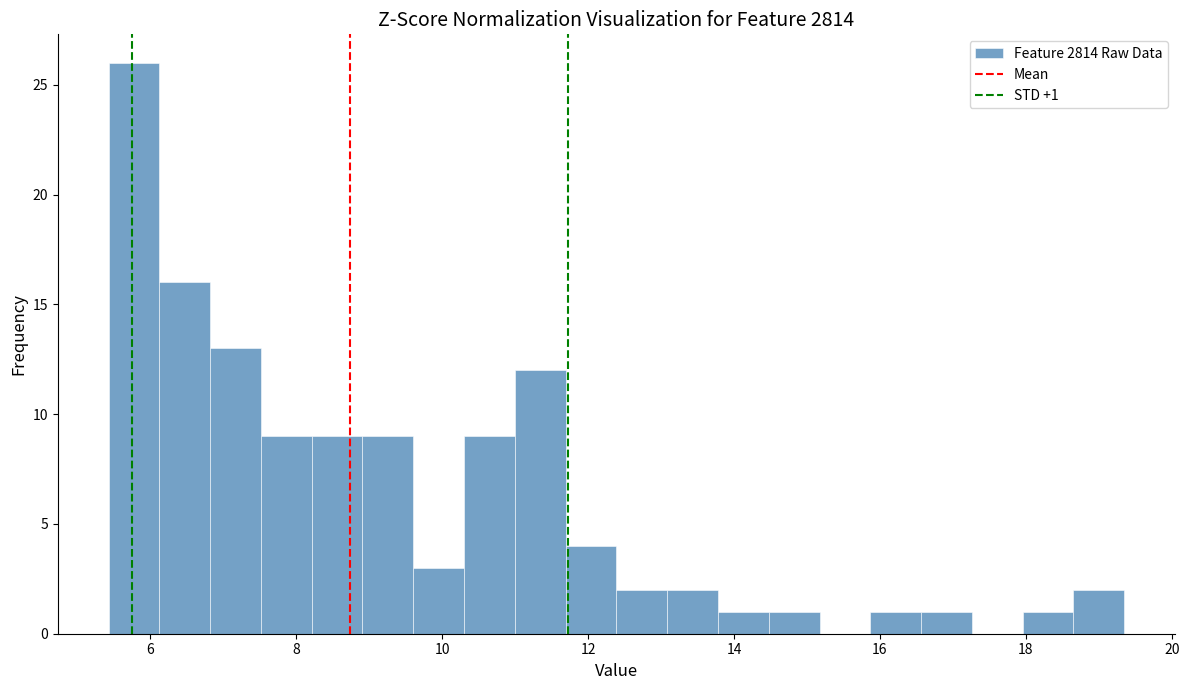

Read against the x-axis, roughly where is the centre of the tallest bar?

5.8